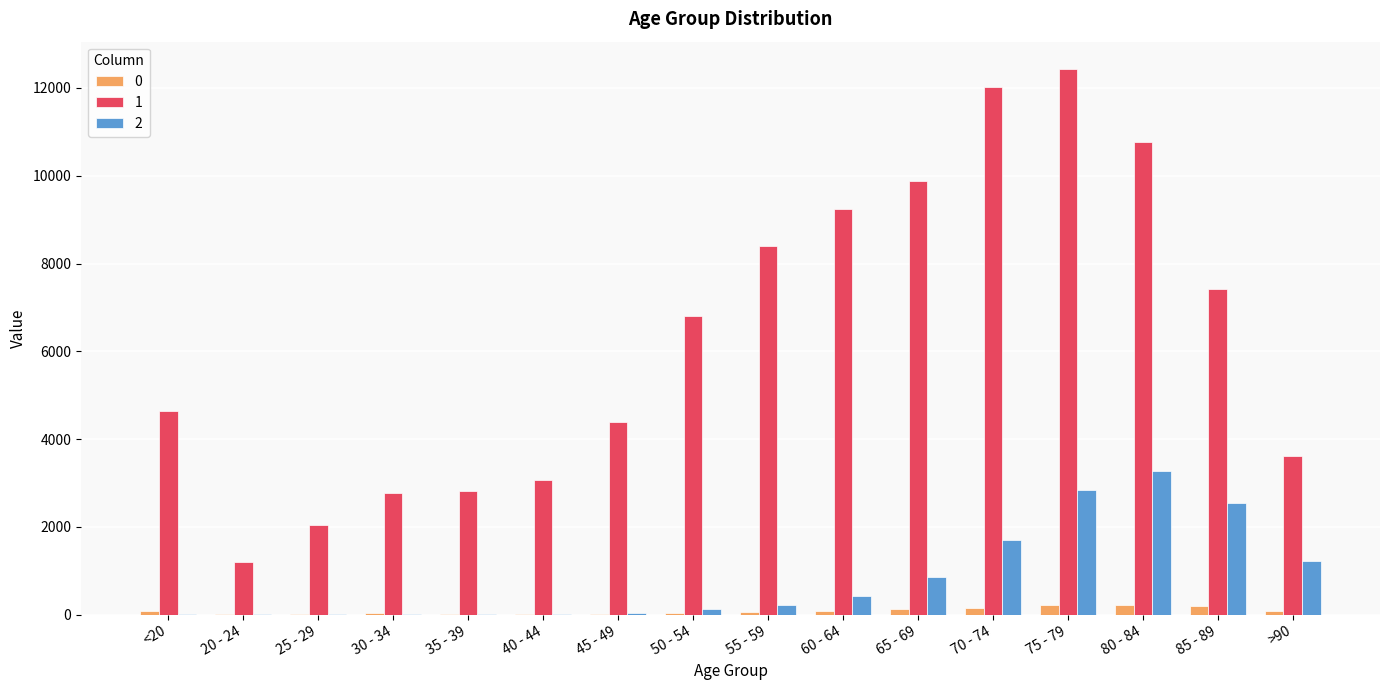

Which category has the highest value in the 2 series?

80 - 84